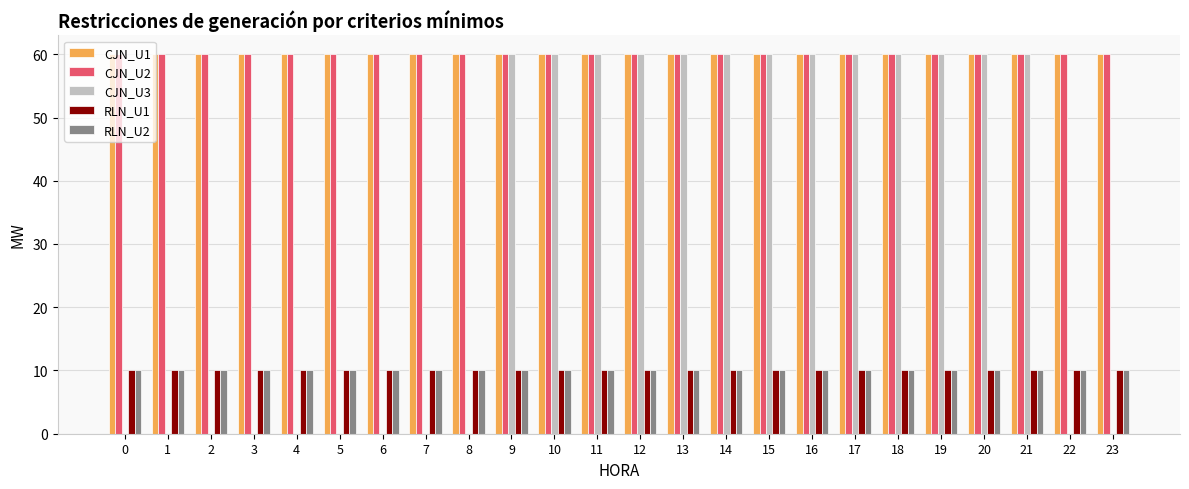

Between 5 and 19, which series saw the biggest shift?

CJN_U3